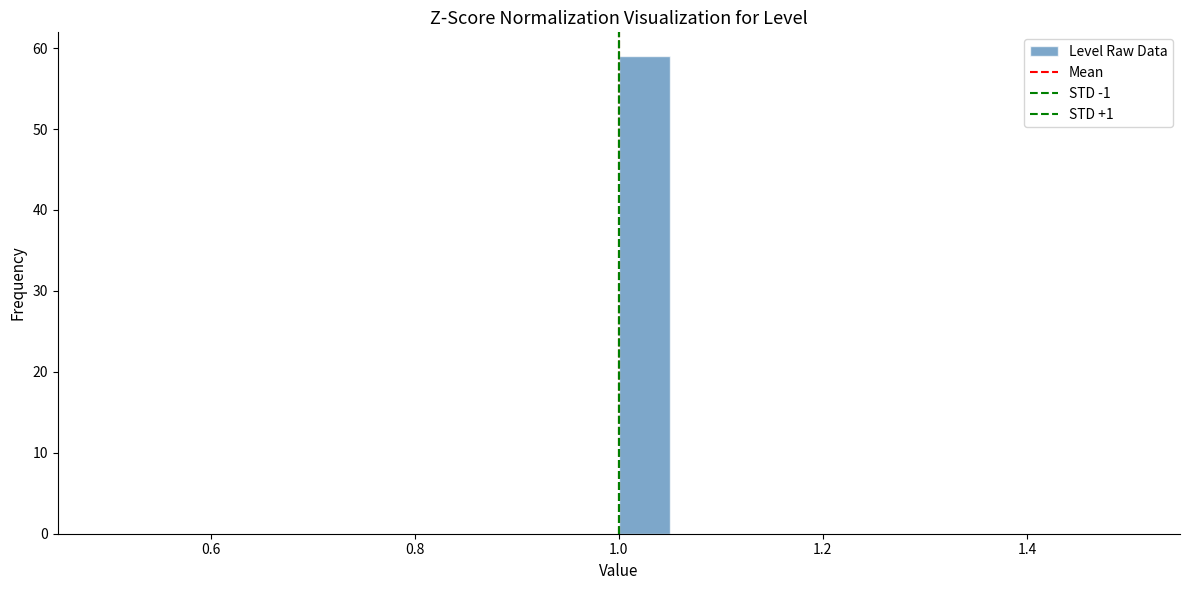

Read against the x-axis, roughly where is the centre of the tallest bar?

1.02